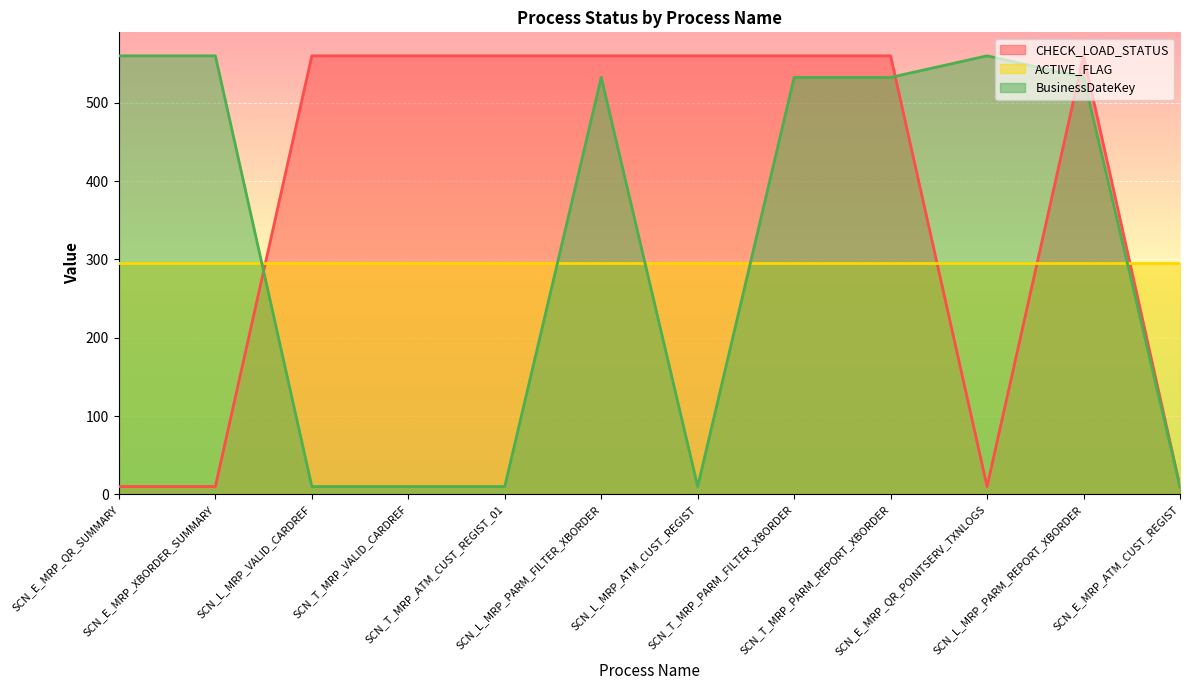

Rank the series by their average value, from lowest to highest.

ACTIVE_FLAG, BusinessDateKey, CHECK_LOAD_STATUS